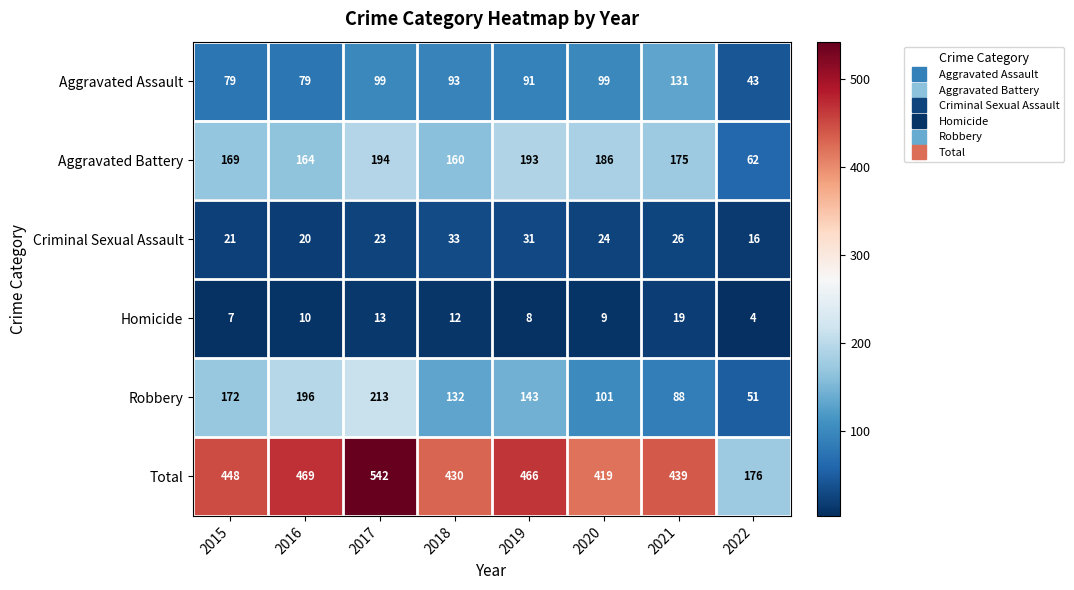

The value of Homicide at 2020 is 9. True or false?

True